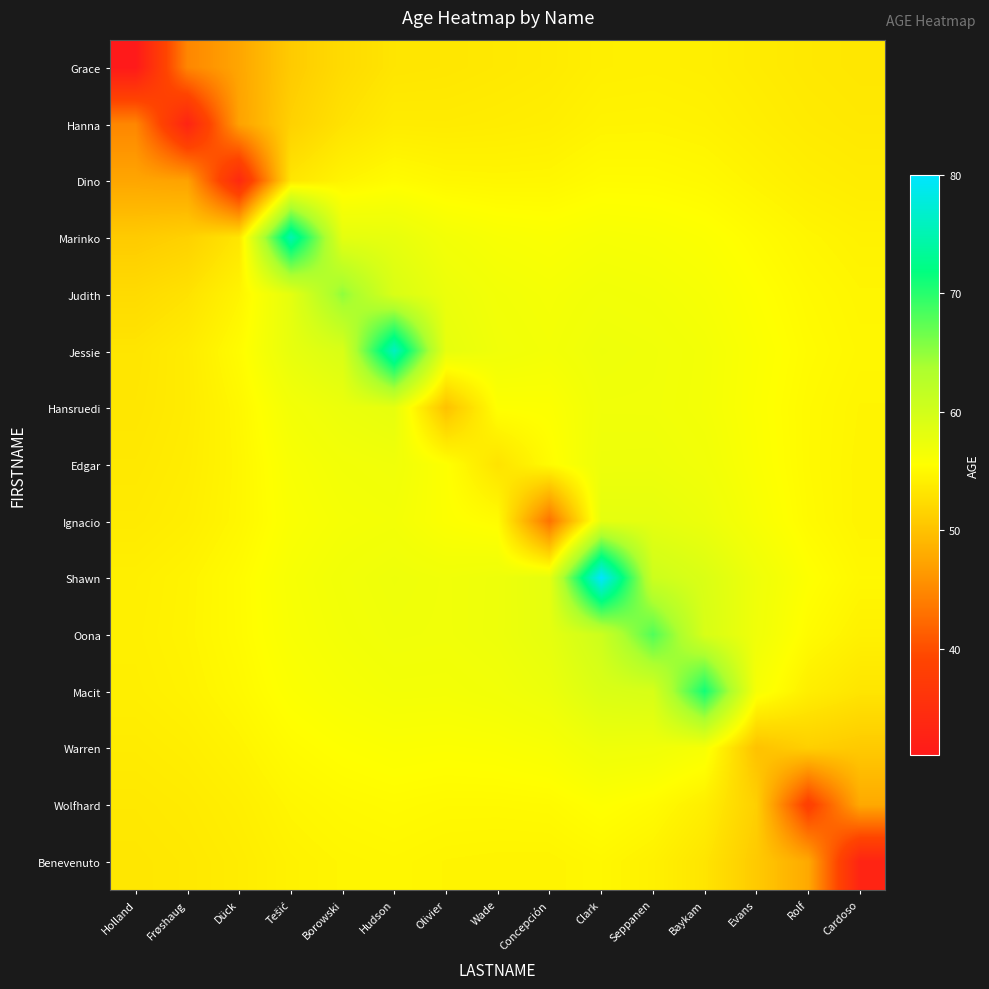

Between Concepción and Clark, which series saw the biggest shift?

Shawn